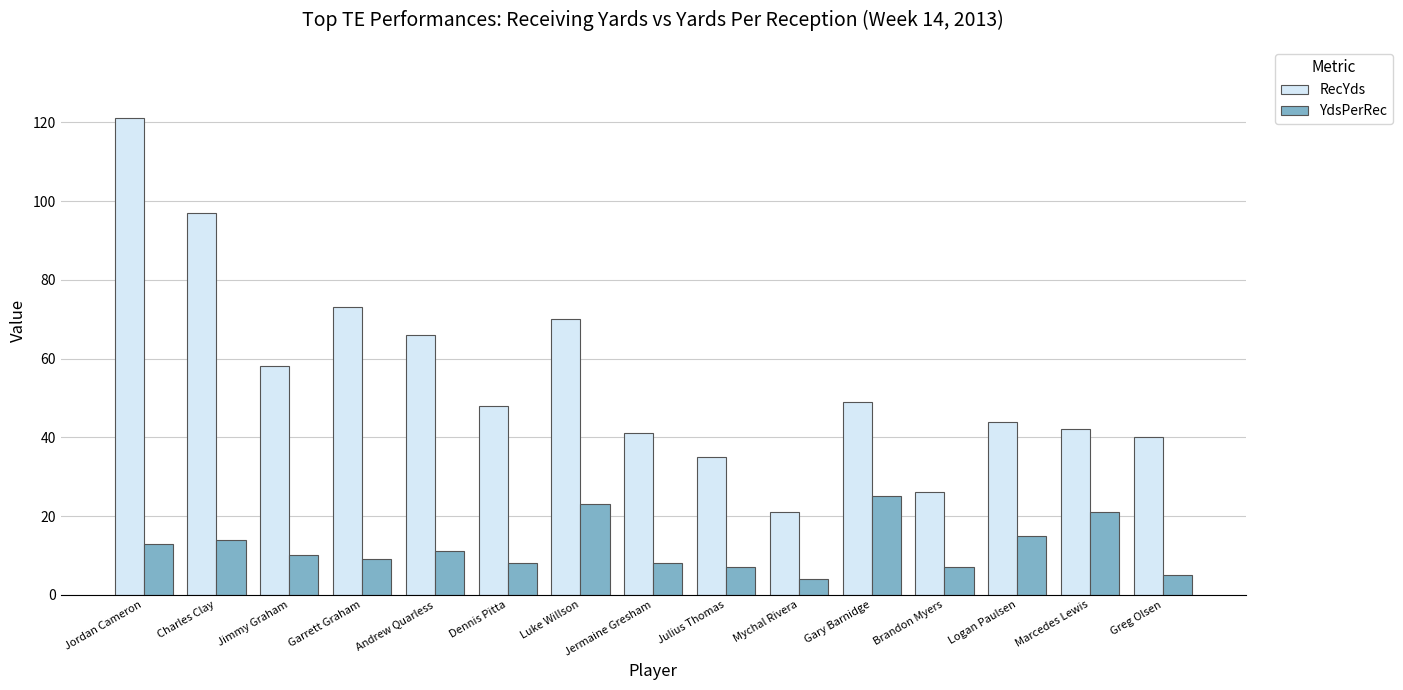

Between Luke Willson and Marcedes Lewis, which series saw the biggest shift?

RecYds